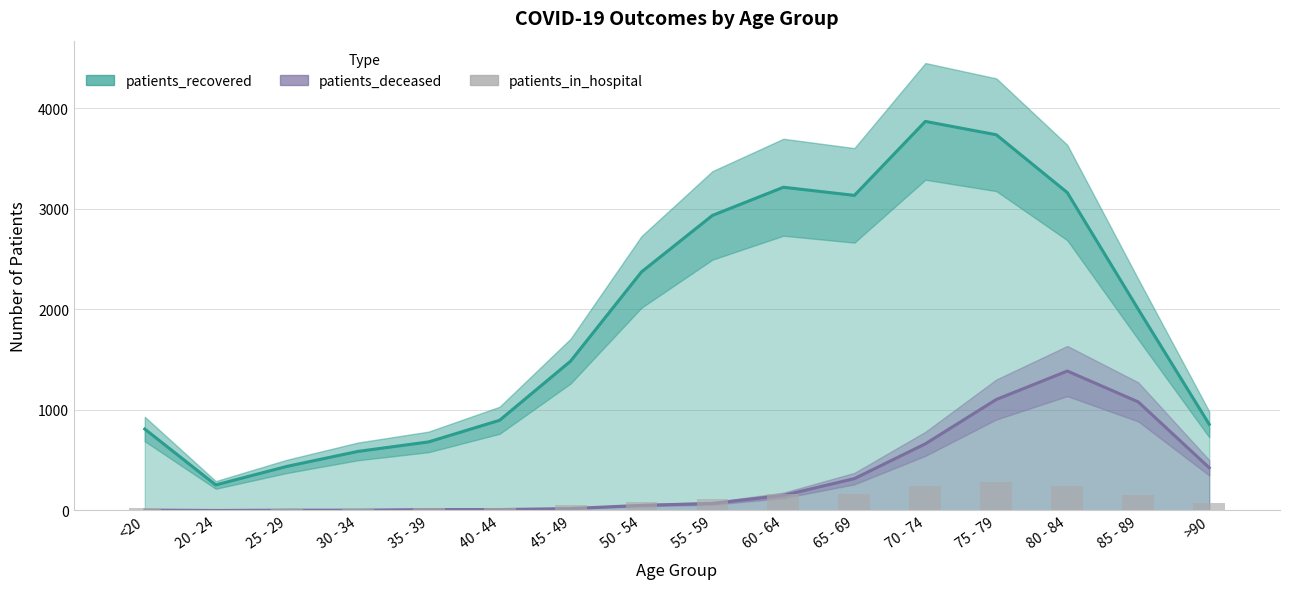

What is the value of the 5th bar from the left?

28